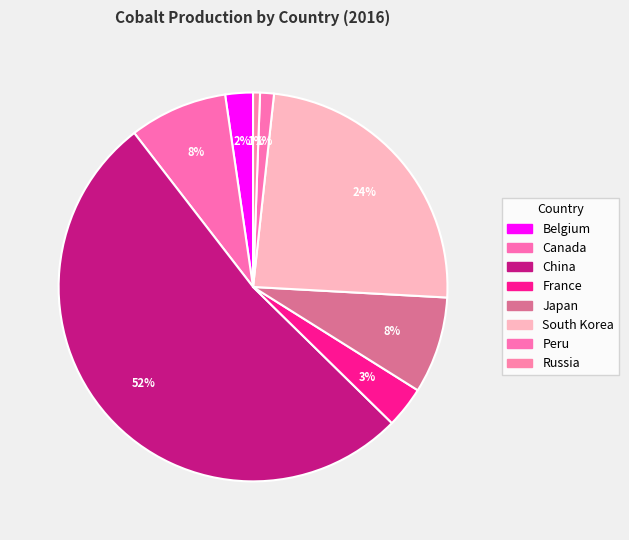

How much of the chart is everything except China?

47.8%